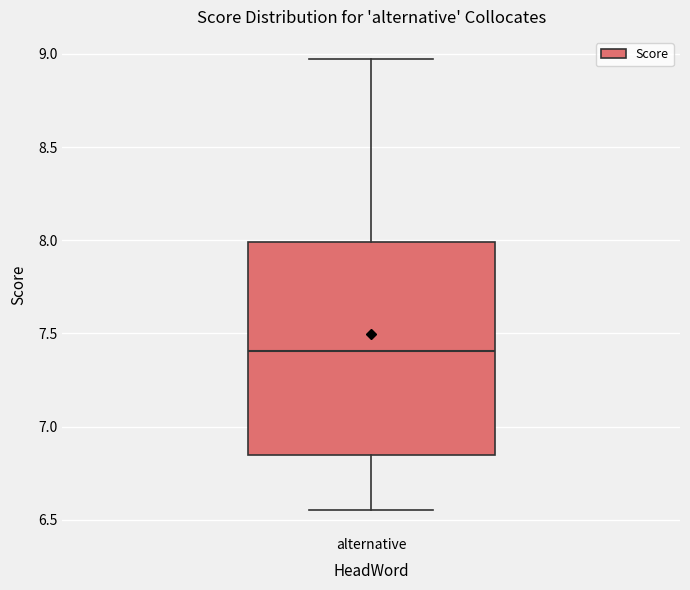

Where is the lower edge of the box for alternative on the y-axis? The values are not printed on the chart, so give them approximately, as read against the axis.

6.85